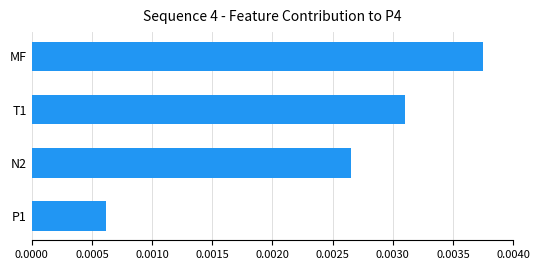

Where is the data nearest to the value 0?

P1